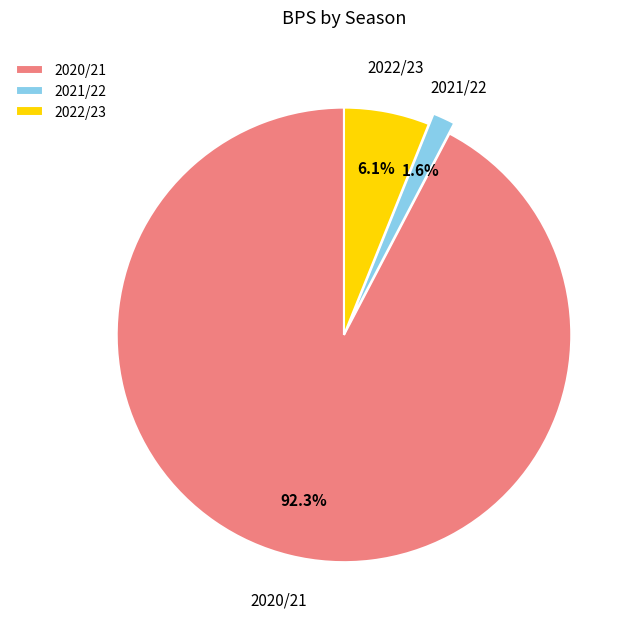

Combined, do 2020/21 and 2021/22 account for over 50%?

Yes